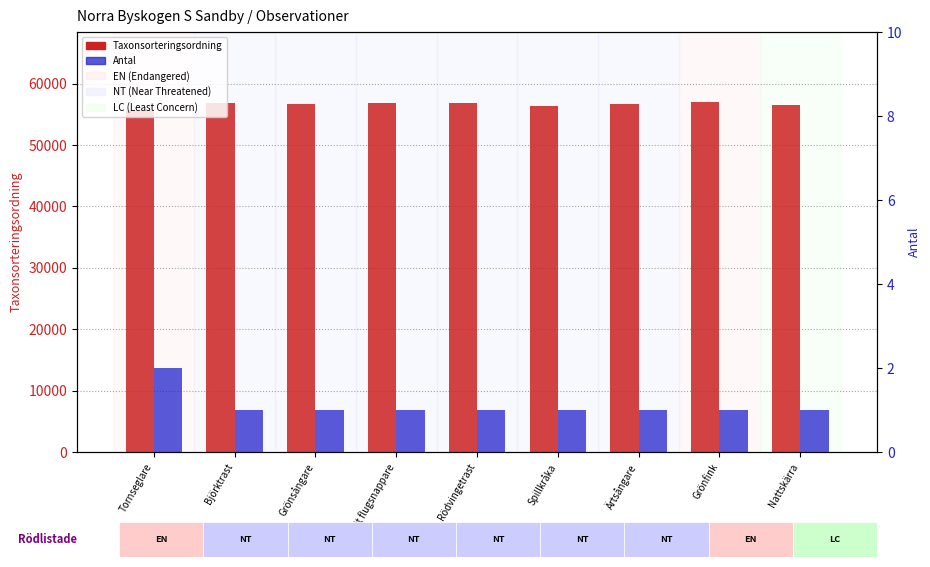

Reading left to right, what are all the values shown in this chart?

Taxonsorteringsordning: 55667	56812	56632	56859	56806	56411	56717	57010	56535
Antal: 2	1	1	1	1	1	1	1	1